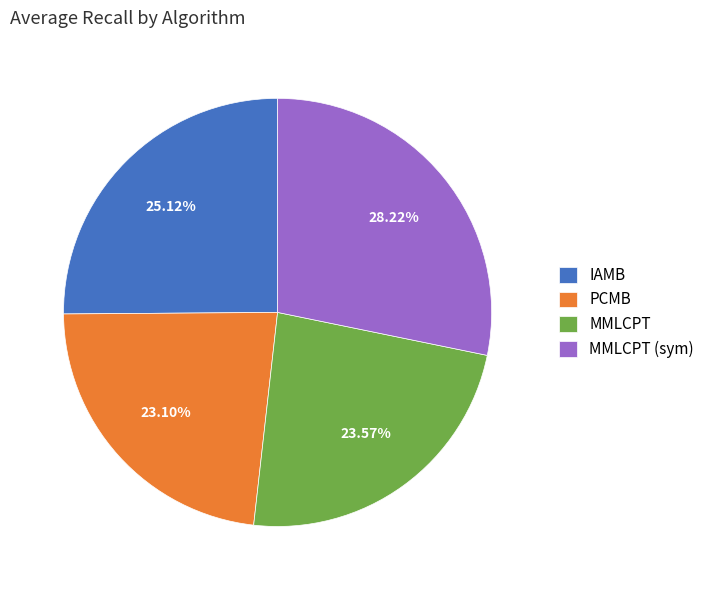

Does any single category account for the majority?

No